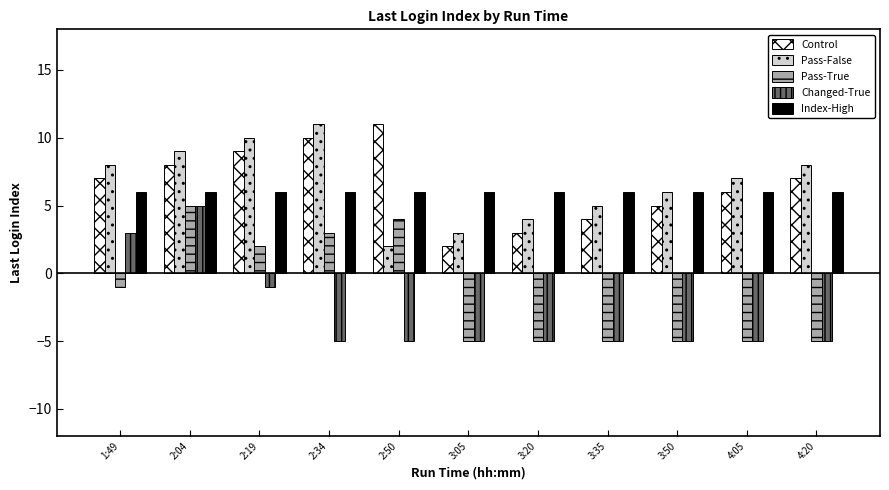

Which category has the highest value in the Control series?

2:50